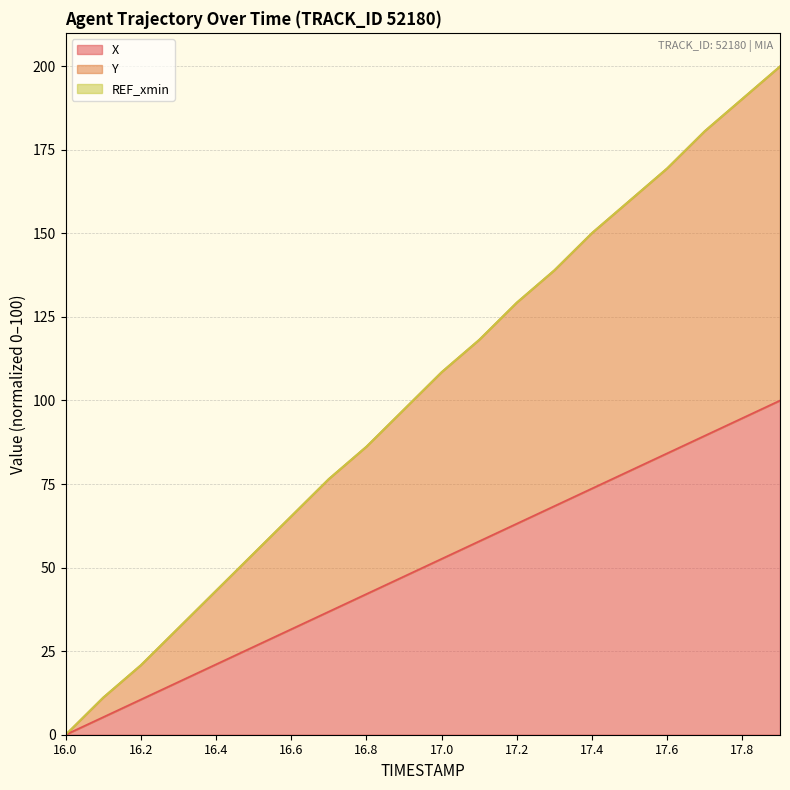

At which label does X reach its minimum?

16.0